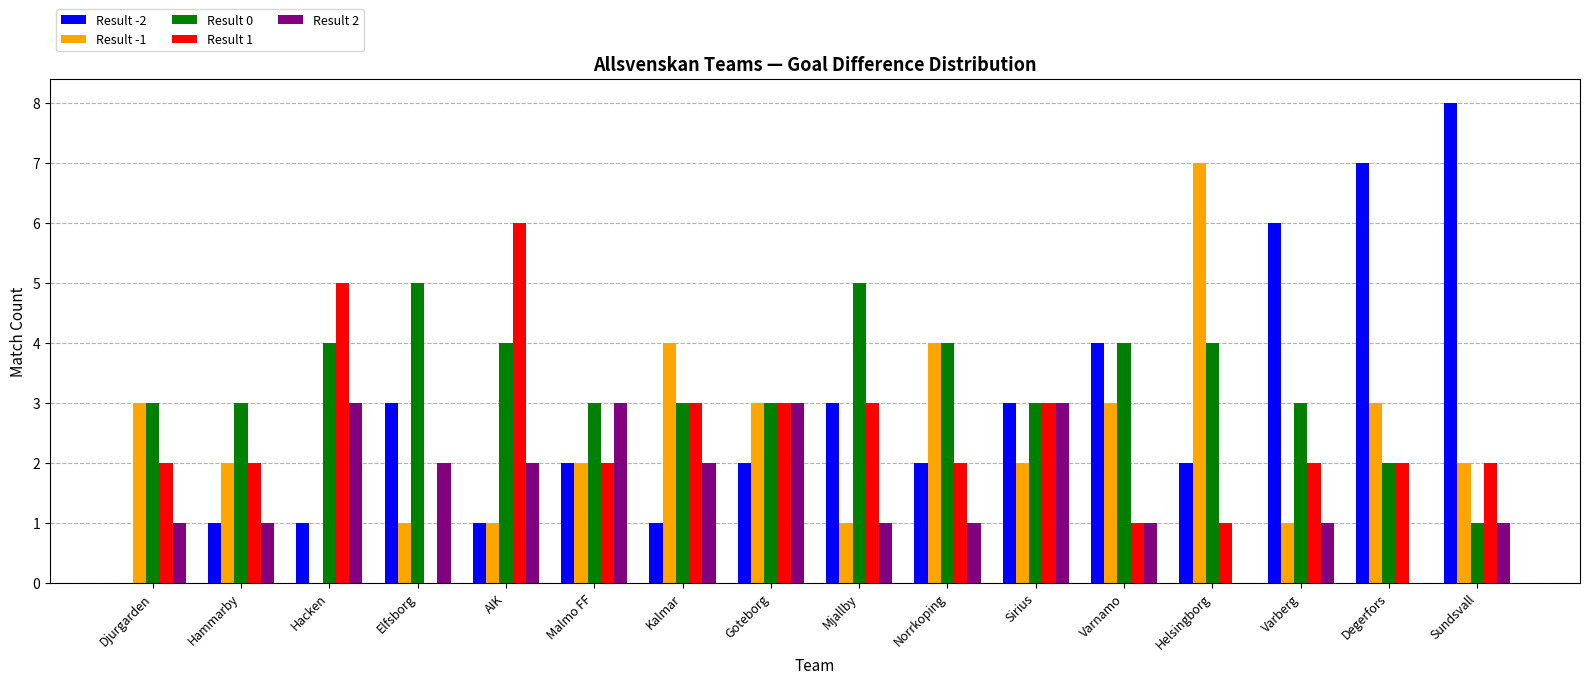

True or false: Result -1 has a value of 4 at Norrkoping.

True